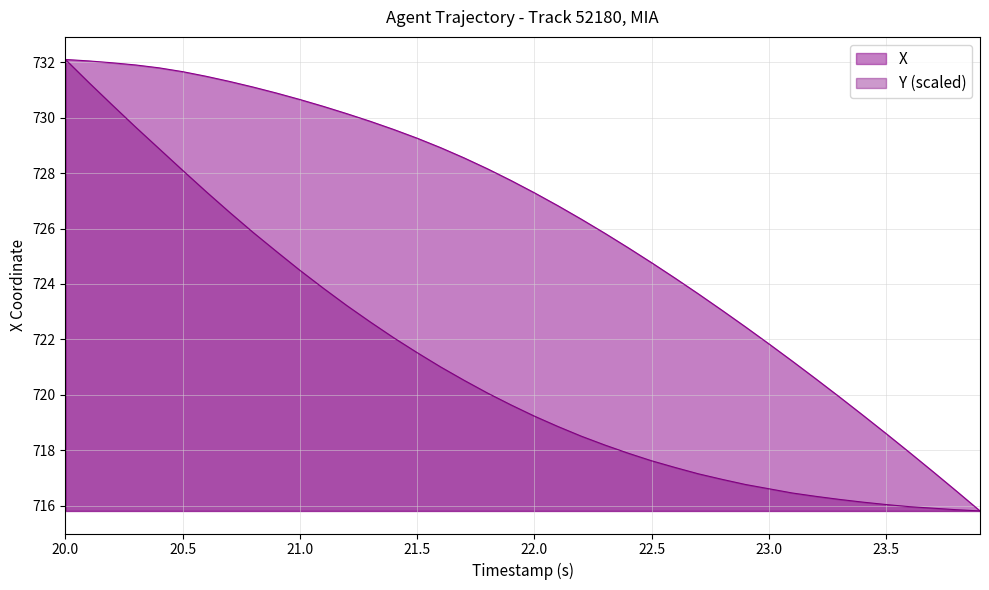

Rank the series by their average value, from highest to lowest.

X, Y (scaled)